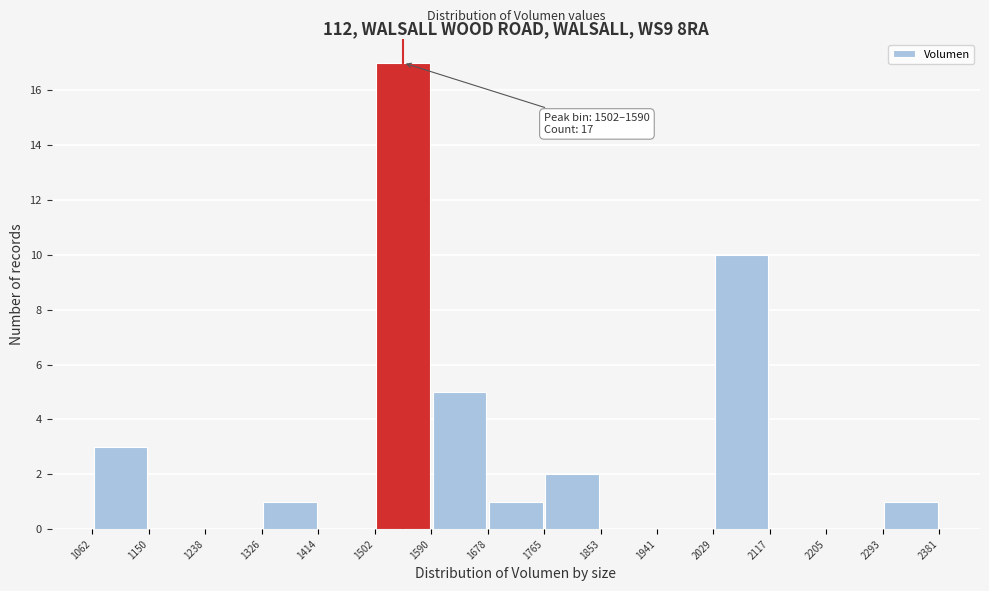

Which range on the x-axis has the tallest bar?

1502 to 1590